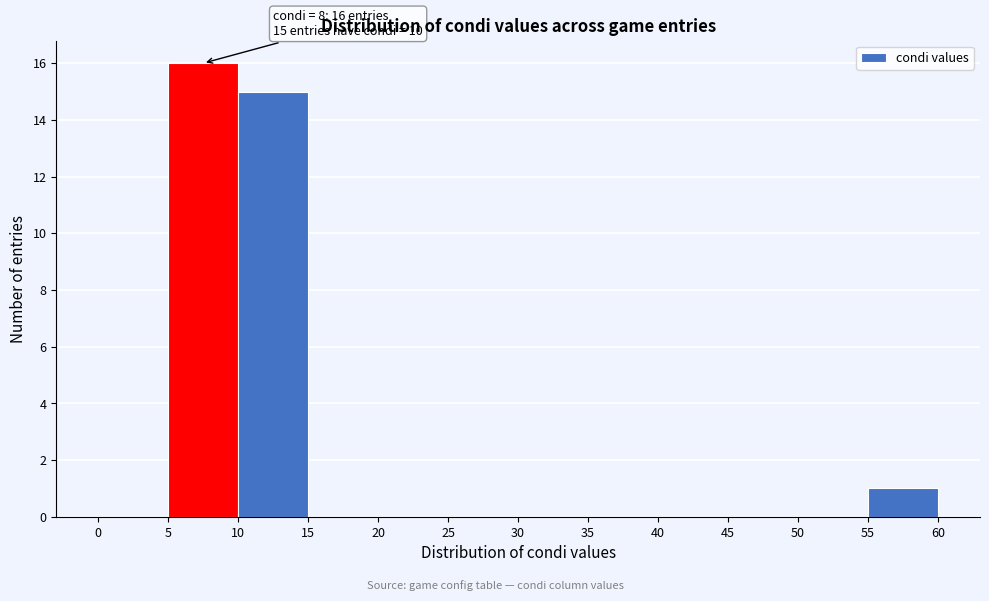

Over which range of the x-axis is the bar tallest?

5 to 10